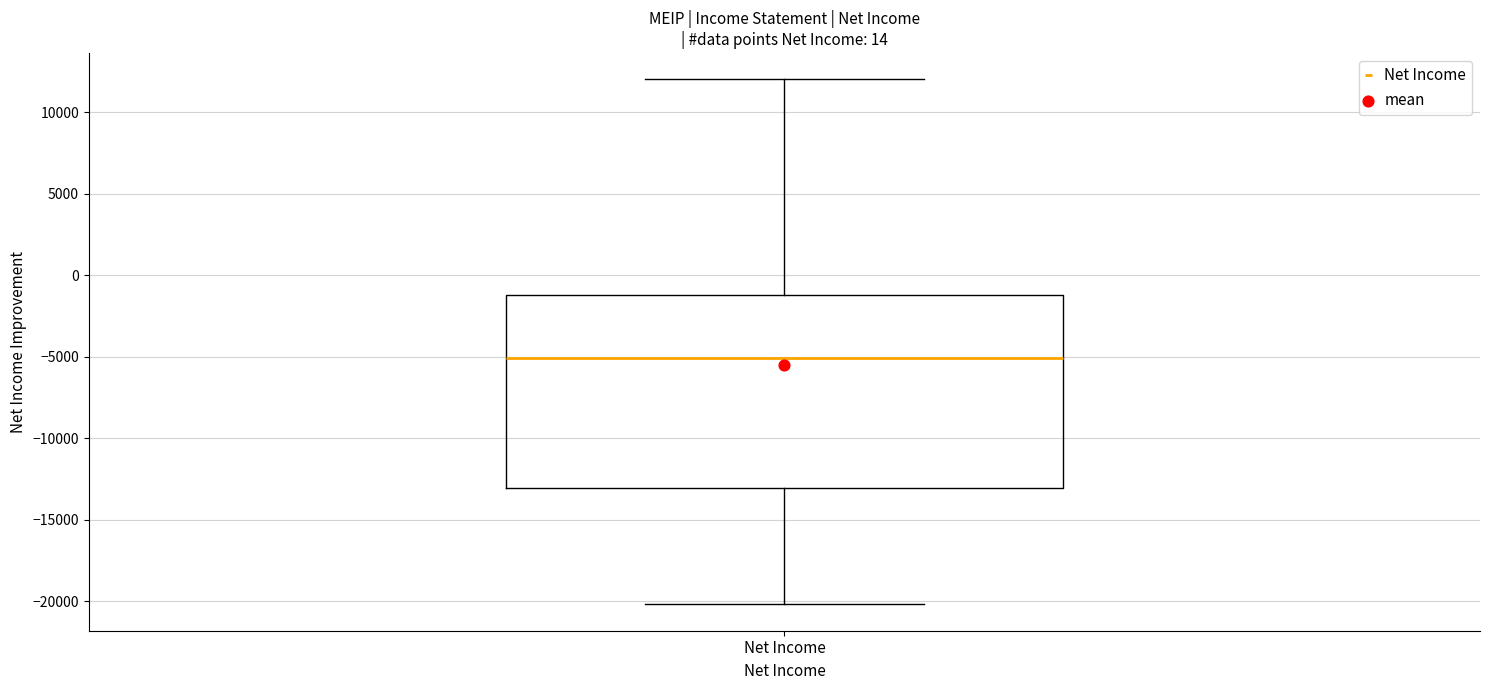

Where does the upper whisker of the box for Net Income end on the y-axis? The values are not printed on the chart, so give them approximately, as read against the axis.

12000